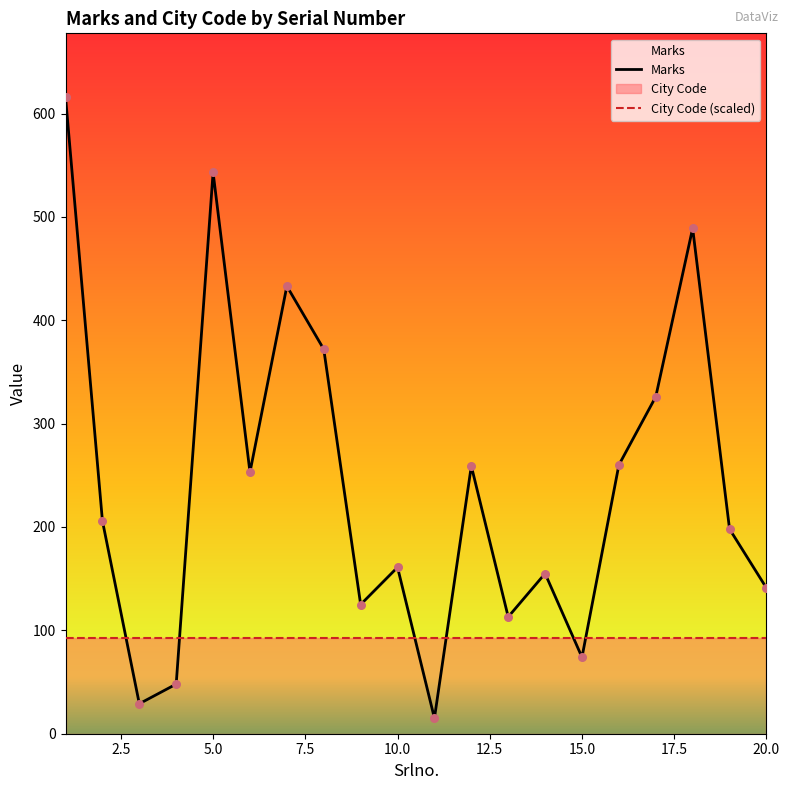

What is the total value across all series at 10.0?

253.4